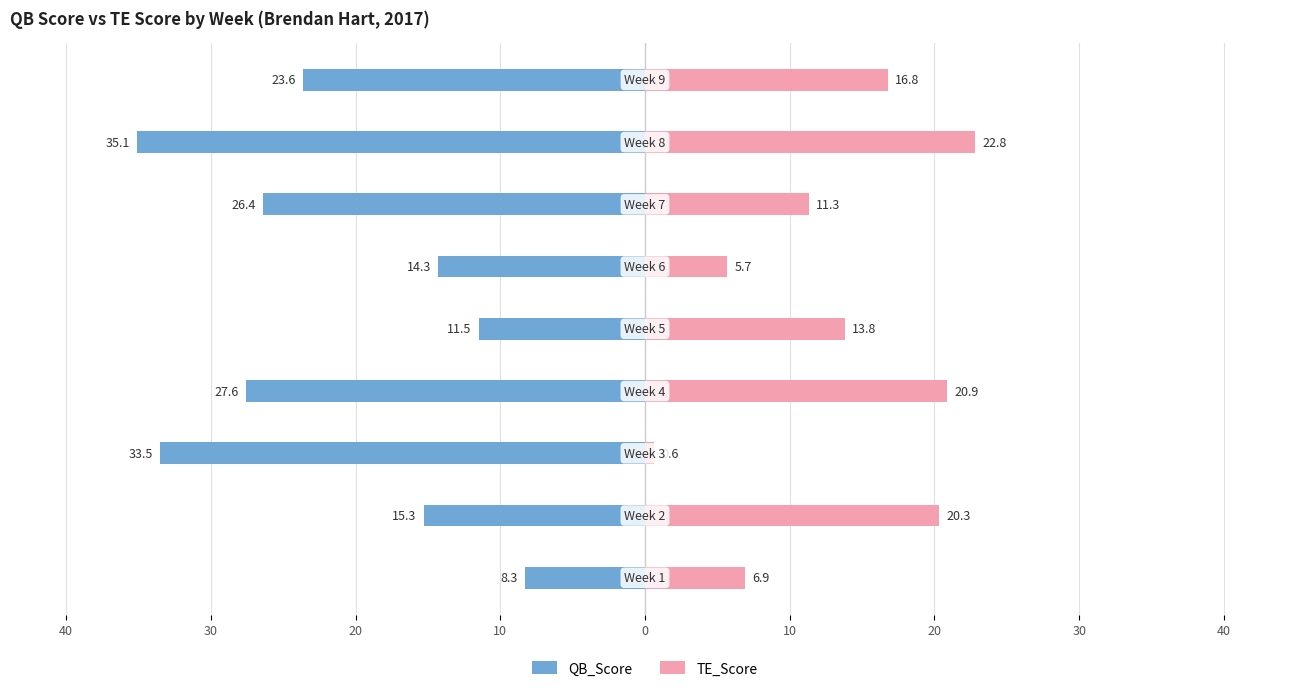

What are all the series names shown in the legend?

QB_Score, TE_Score